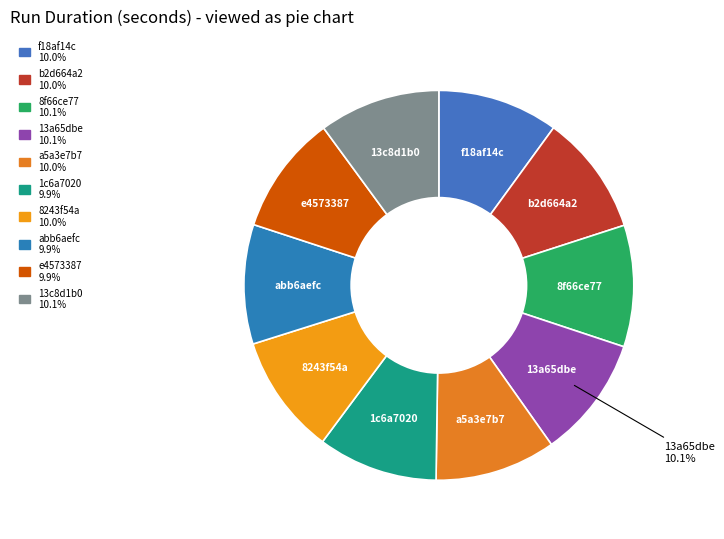

What is the ratio of the value at 1c6a7020 to the value at a5a3e7b7?

1.0